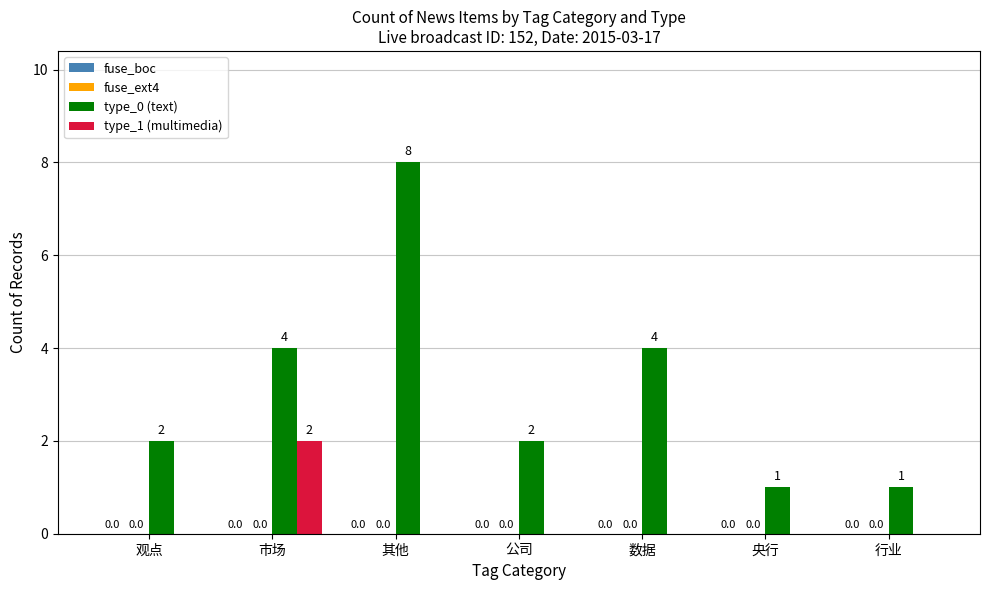

Which series has the largest total across all categories?

type_0 (text)